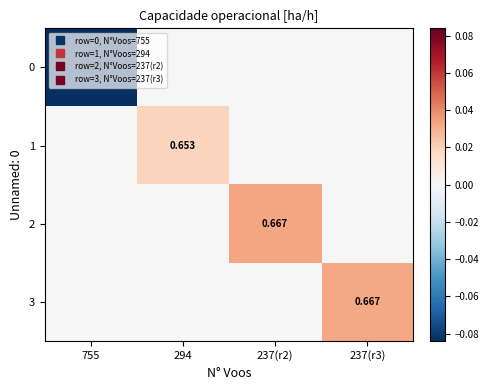

At which label is 0 closest to 0?

294